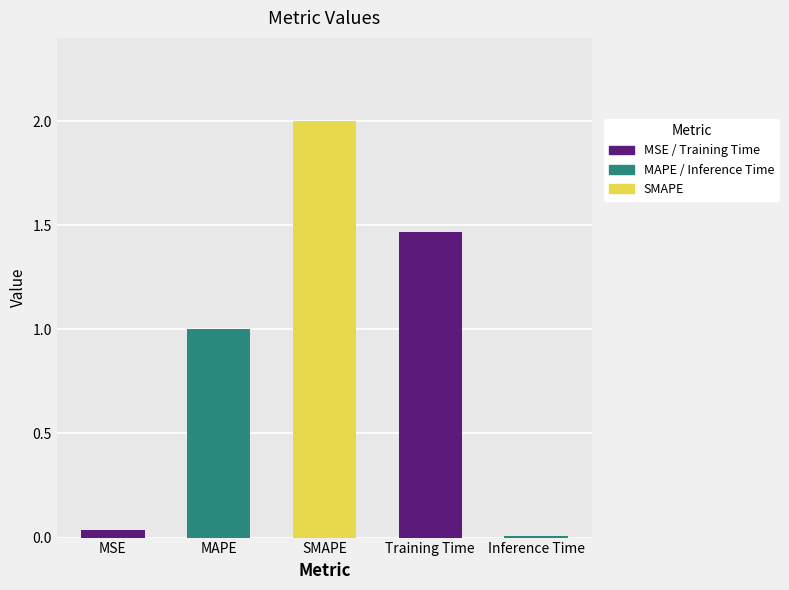

True or false: the data shows 0.0 at Inference Time.

True